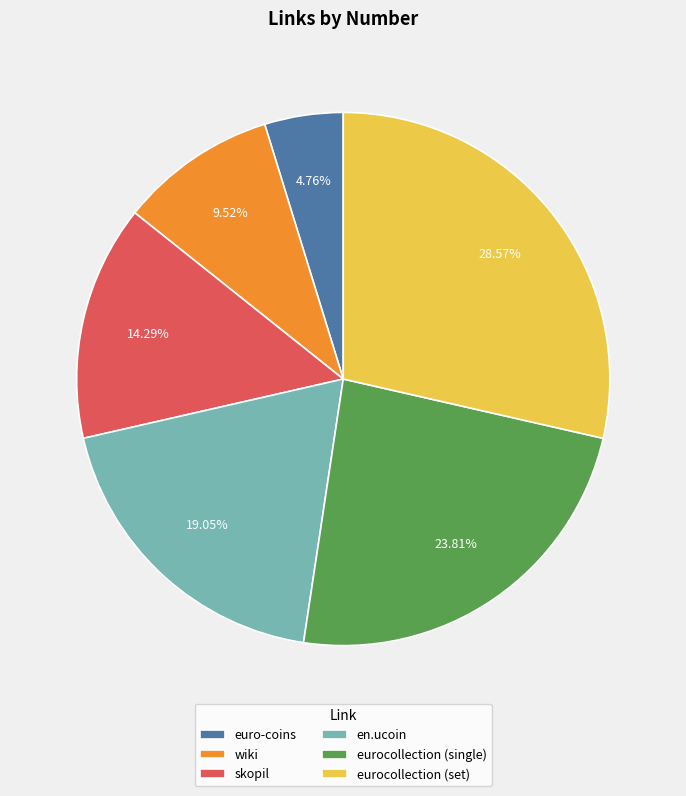

The euro-coins slice represents 5% of the pie. True or false?

True